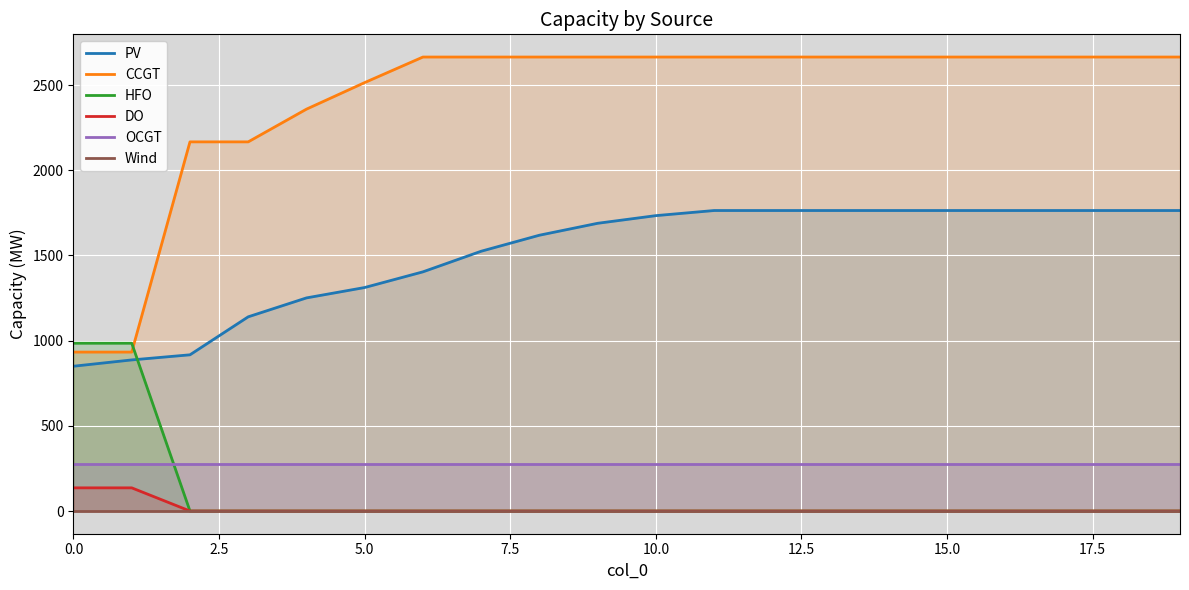

What is the lowest value of the CCGT series?

933